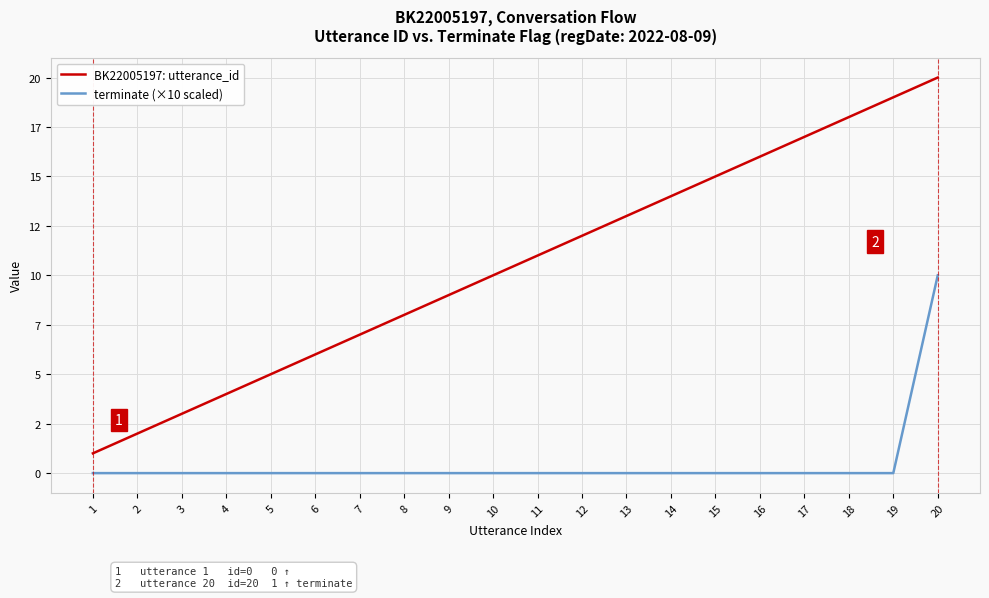

What is the approximate value of BK22005197: utterance_id at 8, to the nearest 10?

10